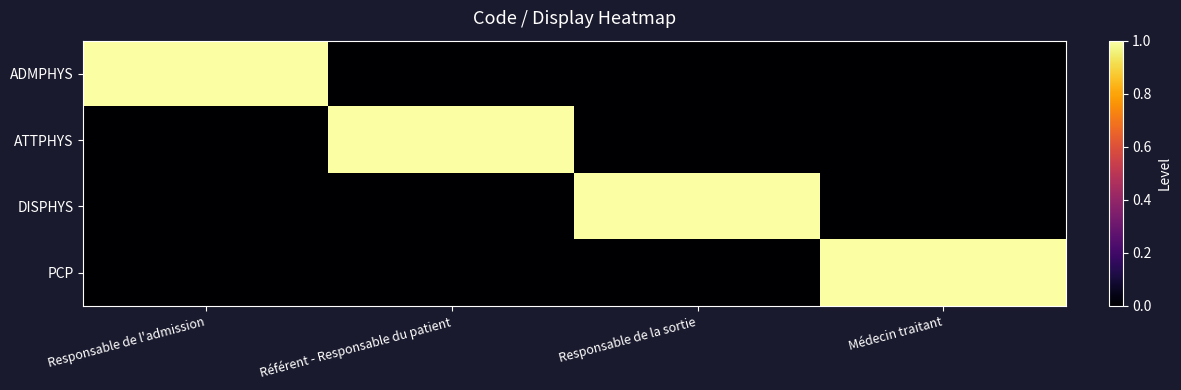

Reading left to right, list all the values displayed in this chart.

ADMPHYS: Responsable de l'admission=1	Référent - Responsable du patient=0	Responsable de la sortie=0	Médecin traitant=0
ATTPHYS: Responsable de l'admission=0	Référent - Responsable du patient=1	Responsable de la sortie=0	Médecin traitant=0
DISPHYS: Responsable de l'admission=0	Référent - Responsable du patient=0	Responsable de la sortie=1	Médecin traitant=0
PCP: Responsable de l'admission=0	Référent - Responsable du patient=0	Responsable de la sortie=0	Médecin traitant=1